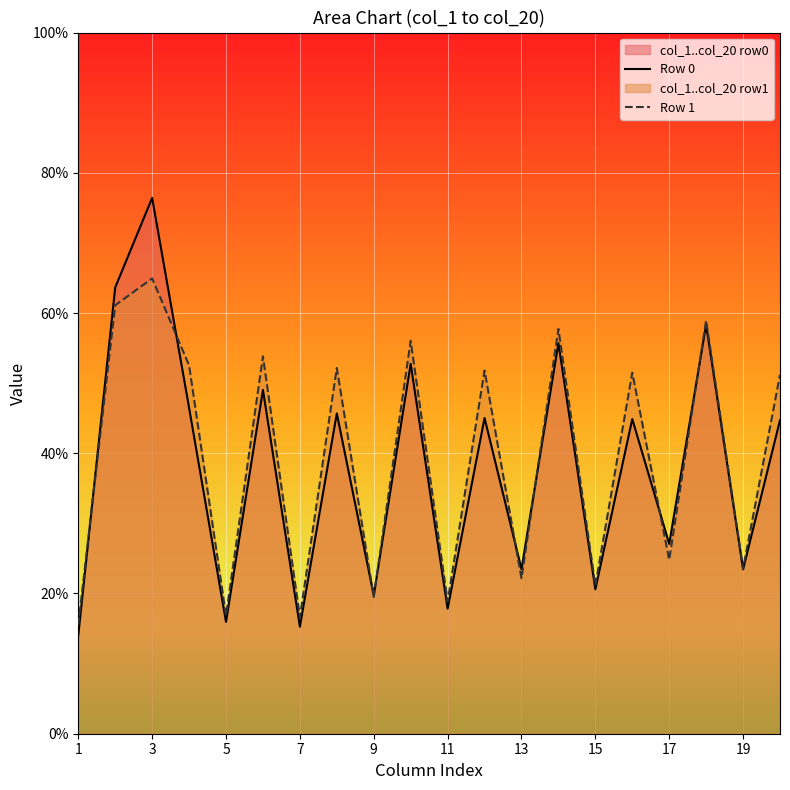

What is the sum of the Row 1 values at 11 and 17?

43.7